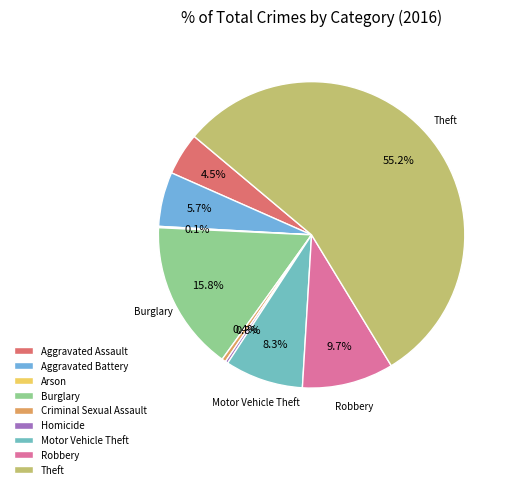

To the nearest percent, what is the combined percentage of Motor Vehicle Theft and Aggravated Battery?

14%